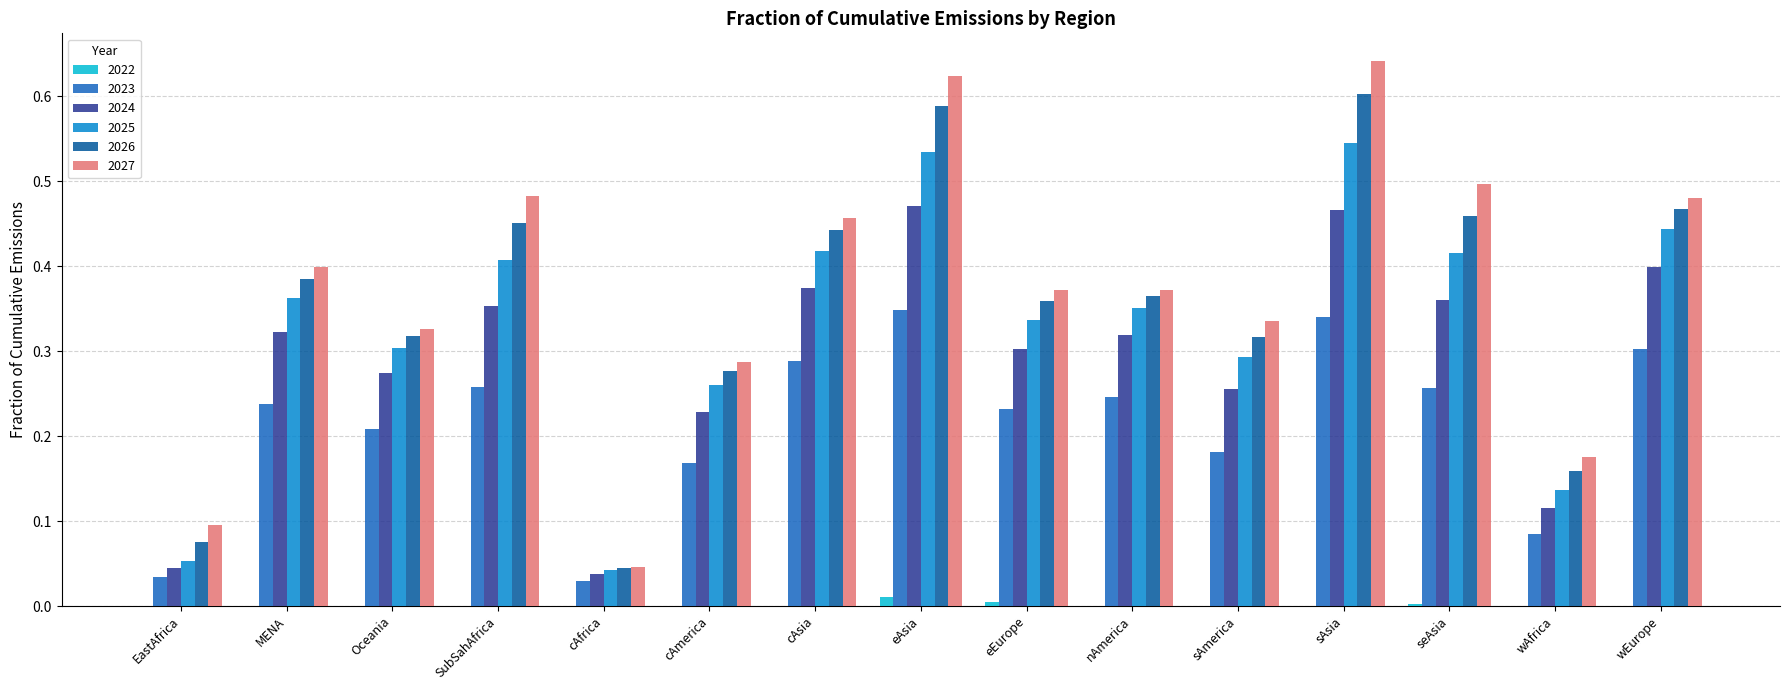

How many distinct data groups are displayed?

6